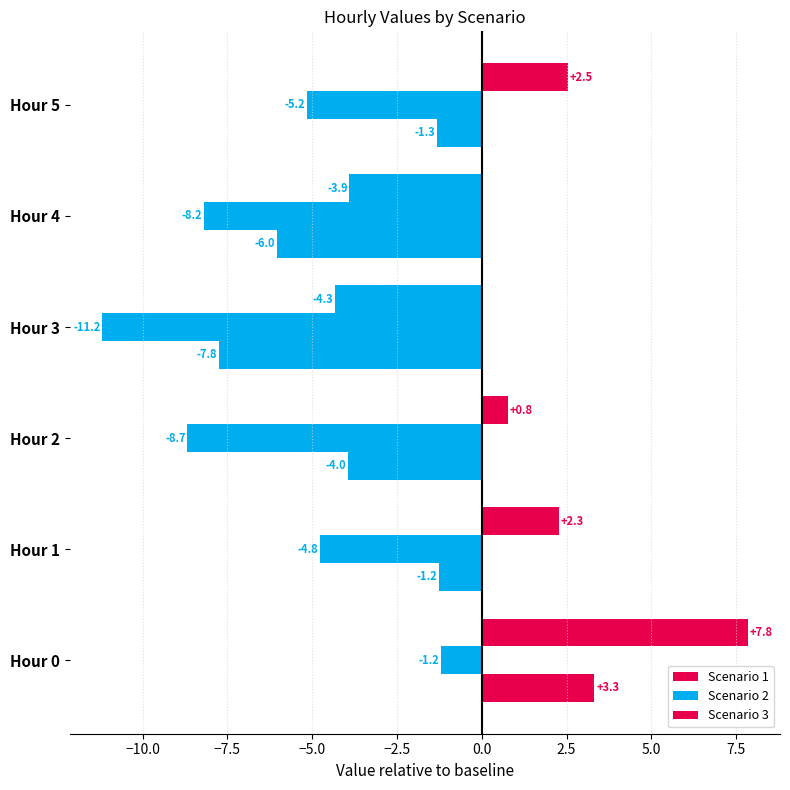

How many data points does each series have?

6